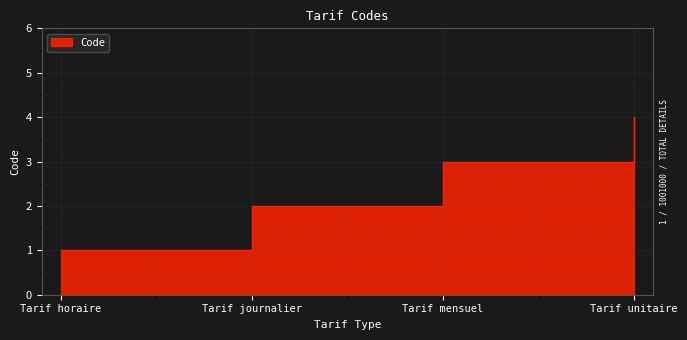

Reading left to right, extract all data points from this chart.

Tarif horaire=1	Tarif journalier=2	Tarif mensuel=3	Tarif unitaire=4